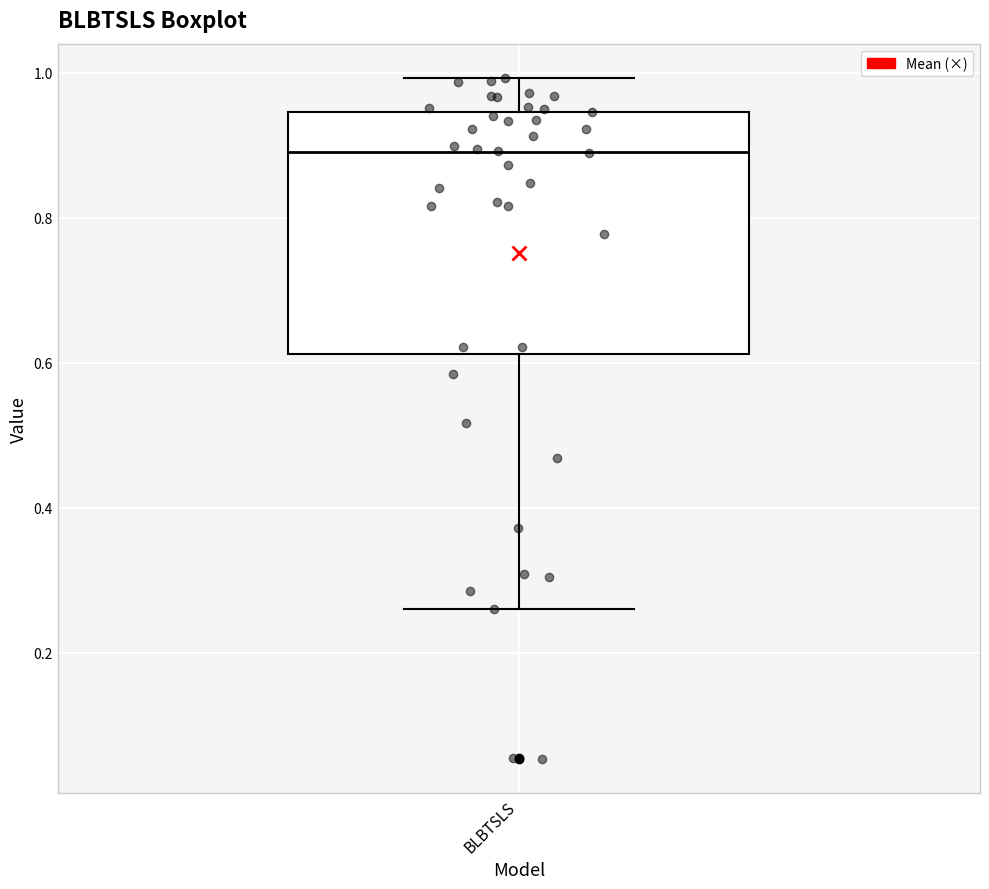

Where is the lower edge of the box for BLBTSLS on the y-axis? The values are not printed on the chart, so give them approximately, as read against the axis.

0.62